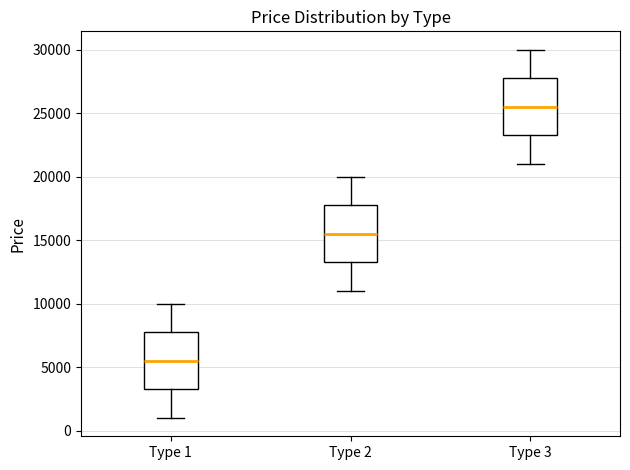

Reading left to right, read every box against the y-axis: the position of its median line, the range the box covers, and the ends of its whiskers. The values are not printed on the chart, so give them approximately, as read against the axis.

Type 1: median 5500, box 3500 to 8000, whiskers 1000 to 10000
Type 2: median 15500, box 13500 to 18000, whiskers 11000 to 20000
Type 3: median 25500, box 23500 to 28000, whiskers 21000 to 30000